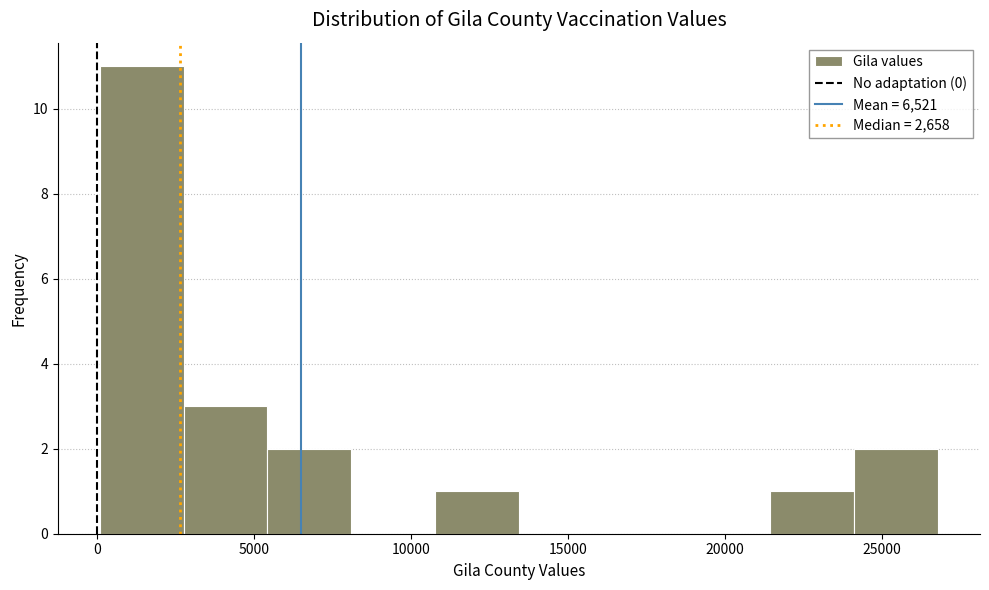

Reading left to right, list every bar in this chart as the range it spans on the x-axis followed by its height. Neither the bar edges nor the heights are printed on the chart, so give them approximately, as read against the axes.

0 to 3000: 11
3000 to 5500: 3
5500 to 8000: 2
8000 to 11000: 0
11000 to 13500: 1
13500 to 16000: 0
16000 to 19000: 0
19000 to 21500: 0
21500 to 24000: 1
24000 to 27000: 2